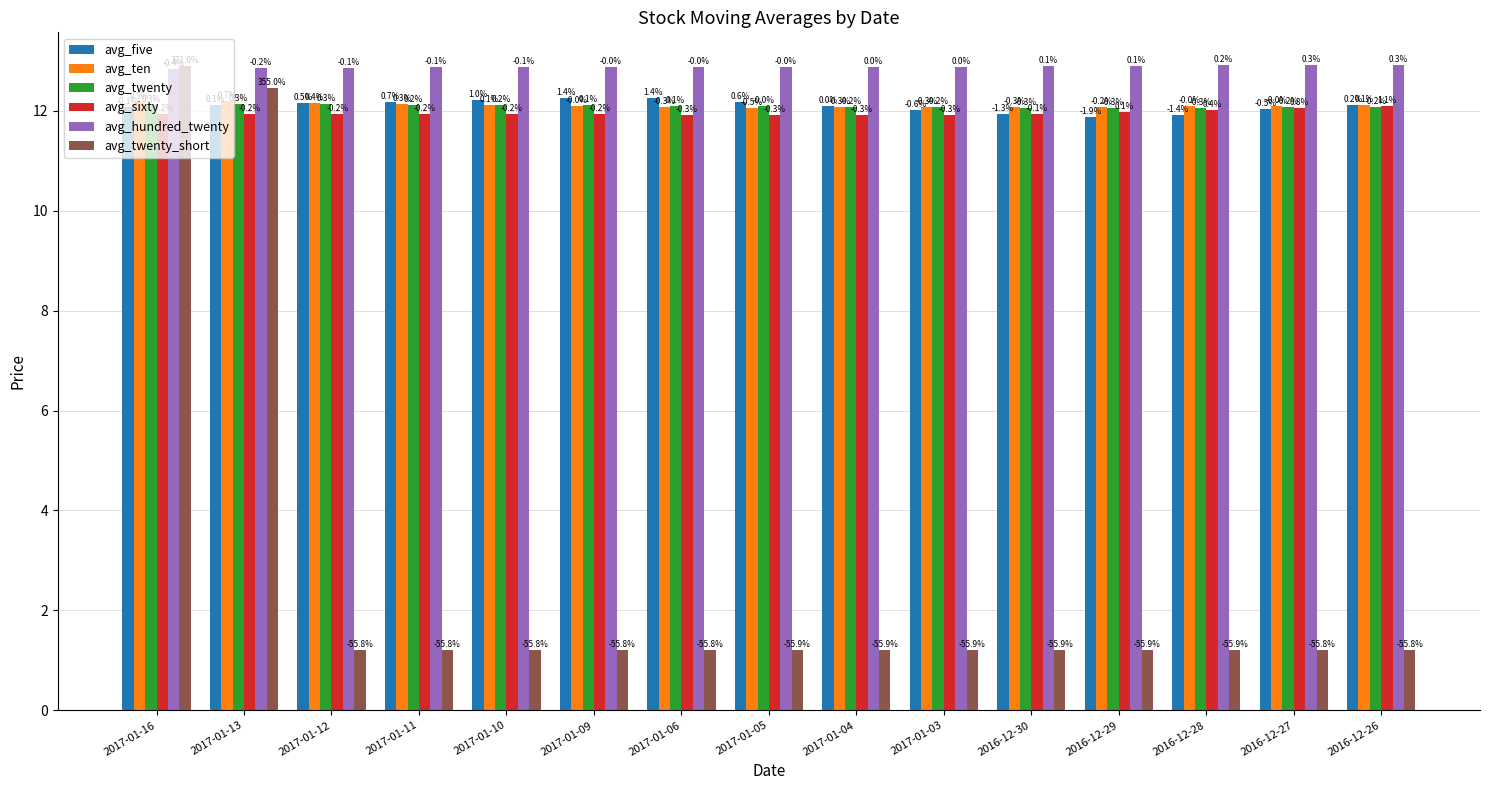

What is the minimum value for avg_twenty_short?

1.2